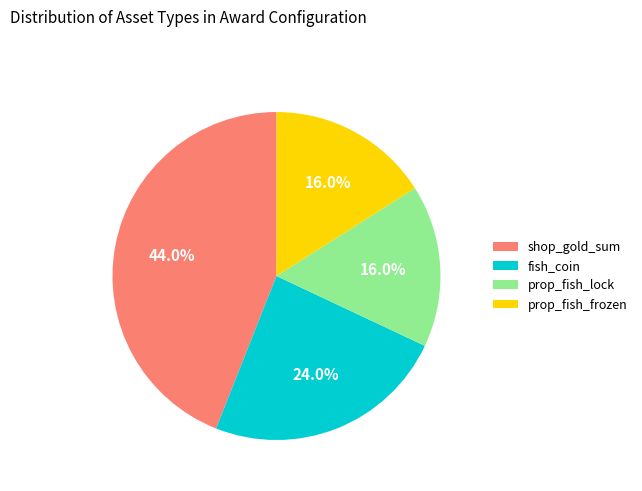

What is the ratio of the value at shop_gold_sum to the value at fish_coin?

1.8